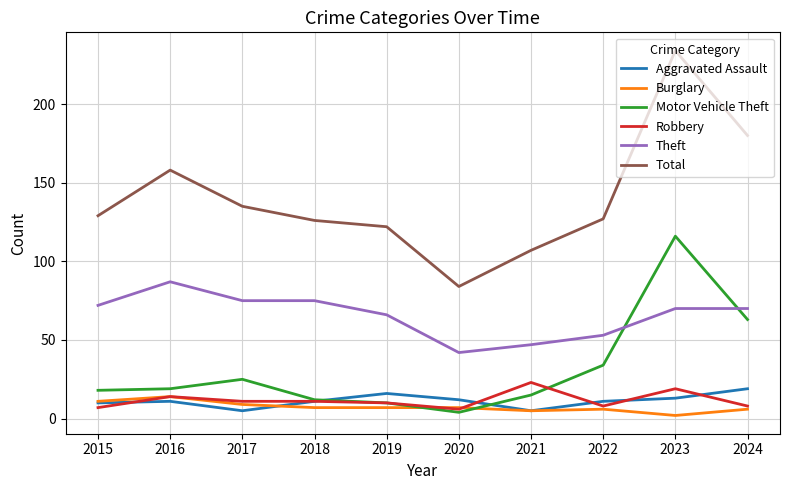

True or false: Total and Aggravated Assault intersect in this chart.

False